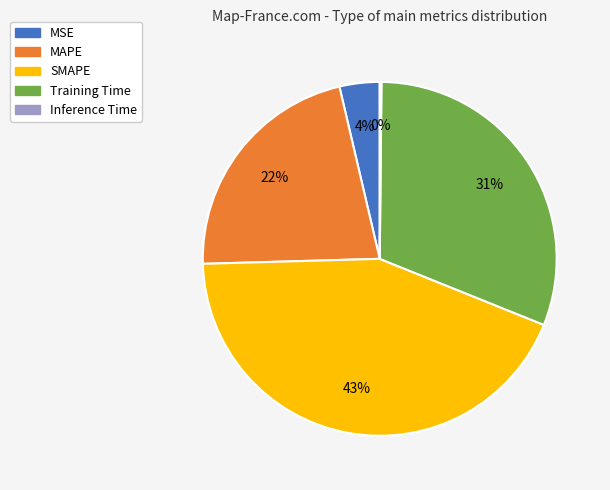

Between MAPE and MSE, which is larger?

MAPE